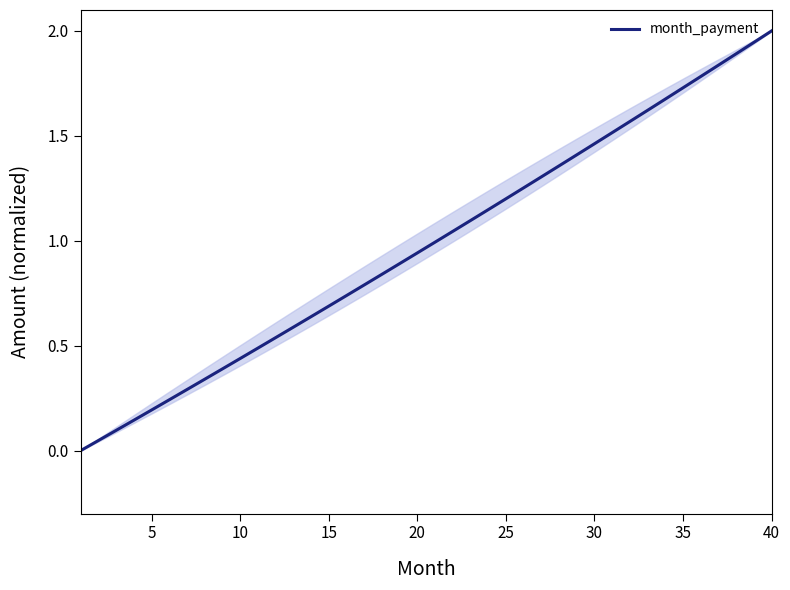

What is the greatest value displayed?

2.0